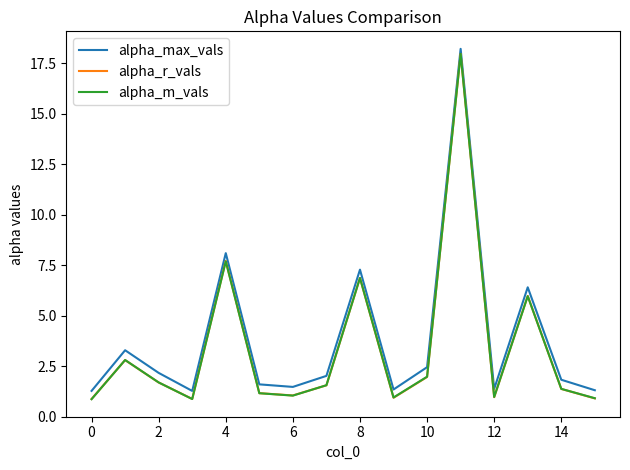

What is the maximum value for alpha_max_vals?

18.2